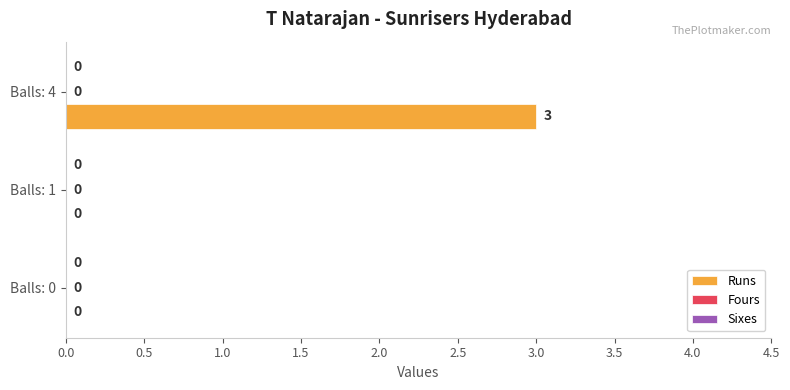

What is the sum of all values?

3